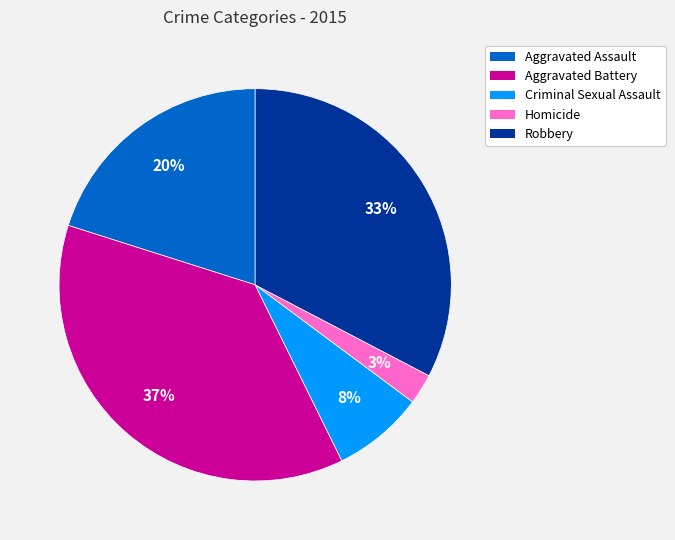

Which slice is the largest?

Aggravated Battery